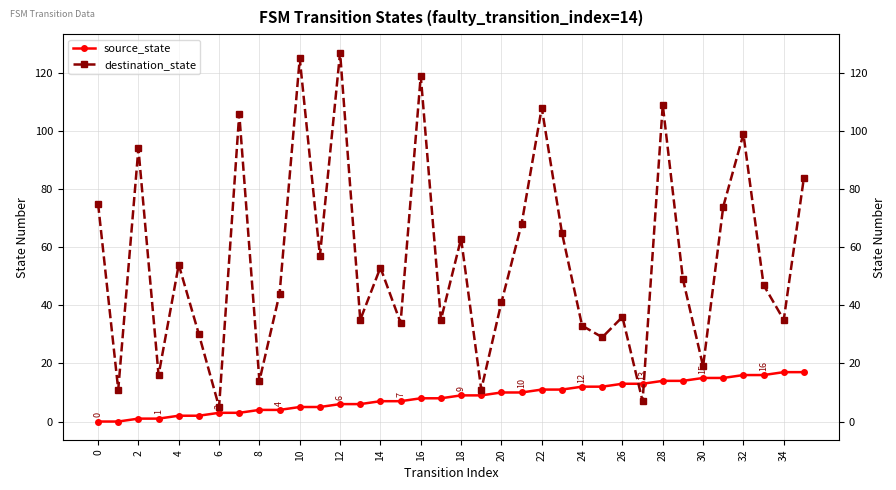

True or false: destination_state and source_state intersect in this chart.

True